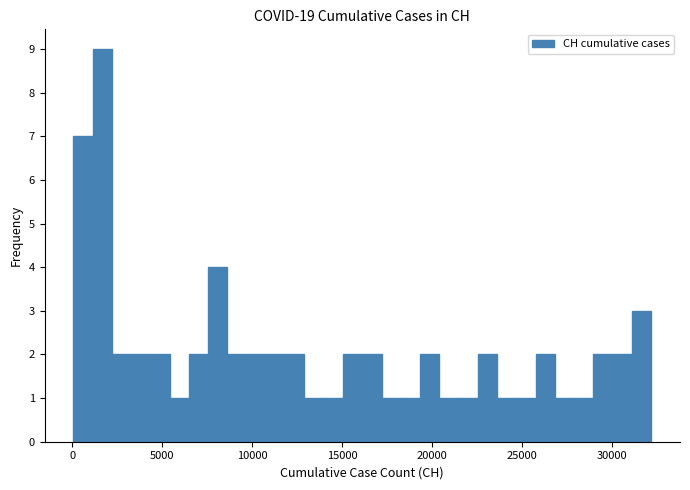

Read against the x-axis, roughly where is the centre of the tallest bar?

1500